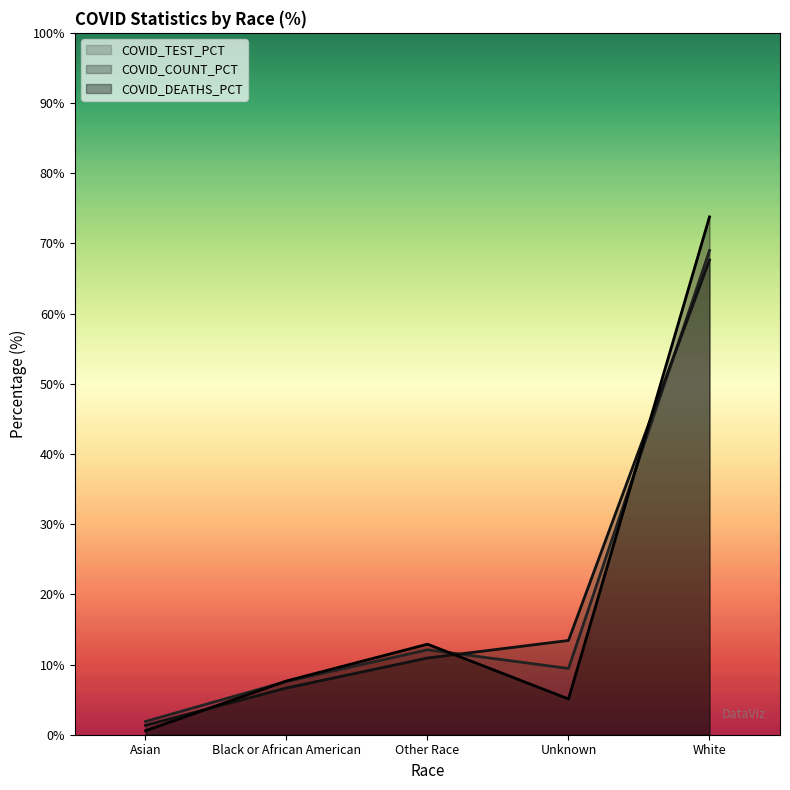

True or false: COVID_TEST_PCT has a value of 12.1 at Other Race.

True